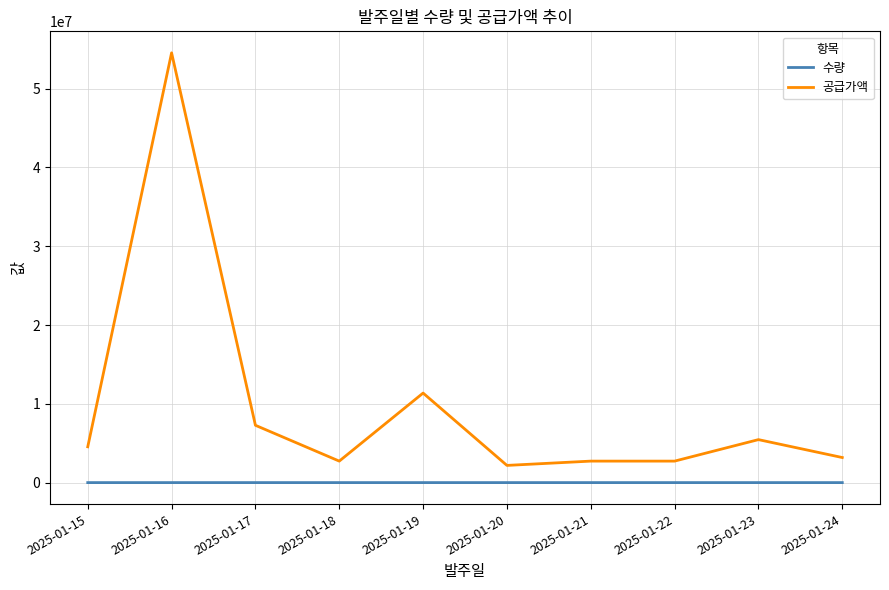

Is this an area chart (filled region under the line)?

No